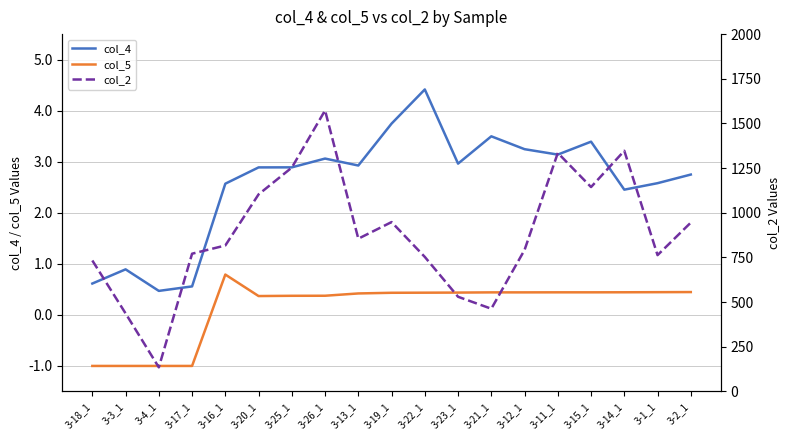

What is the difference between the highest and lowest values at 3-25_1?

1252.6